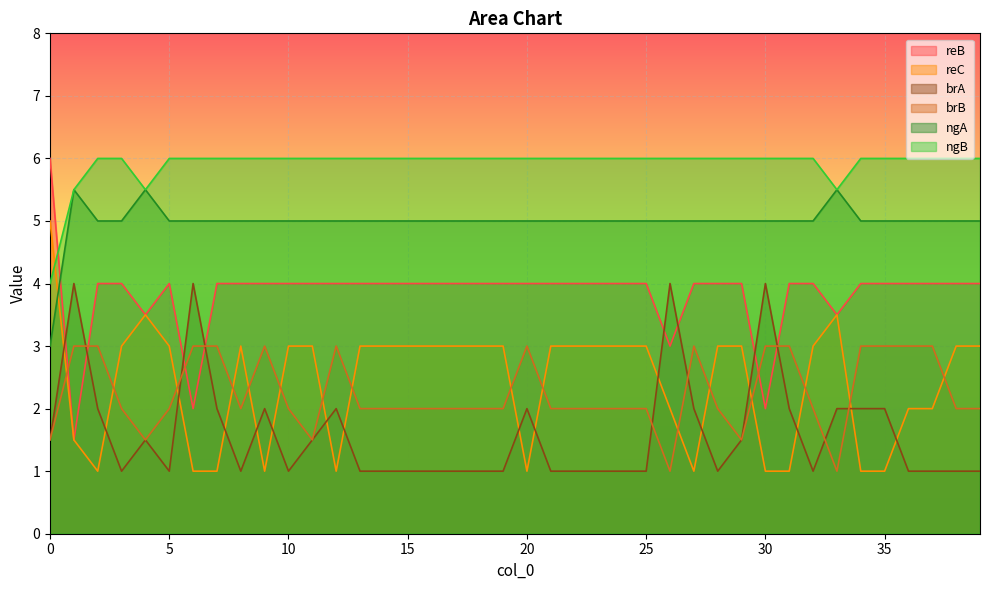

How many interior local peaks does the brA series have?

8